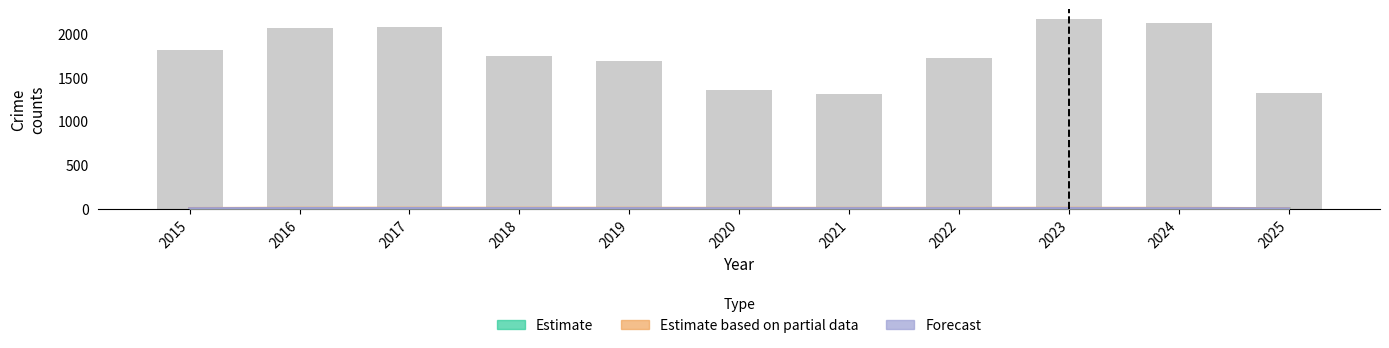

The value of Estimate at 2019 is 1.6. True or false?

True